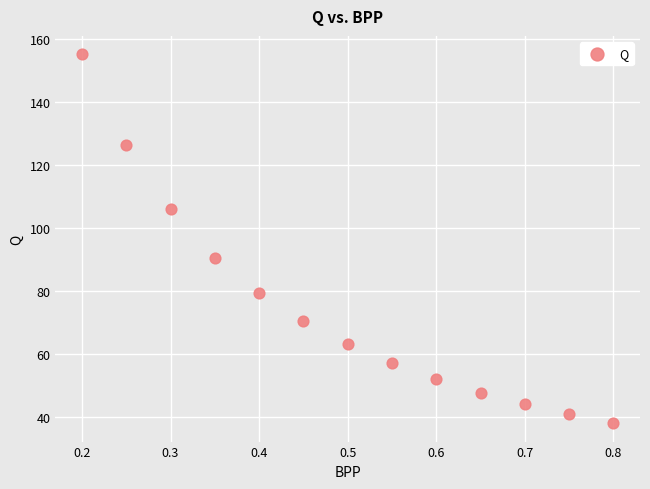

What is the range of X values (max minus min)?

0.6